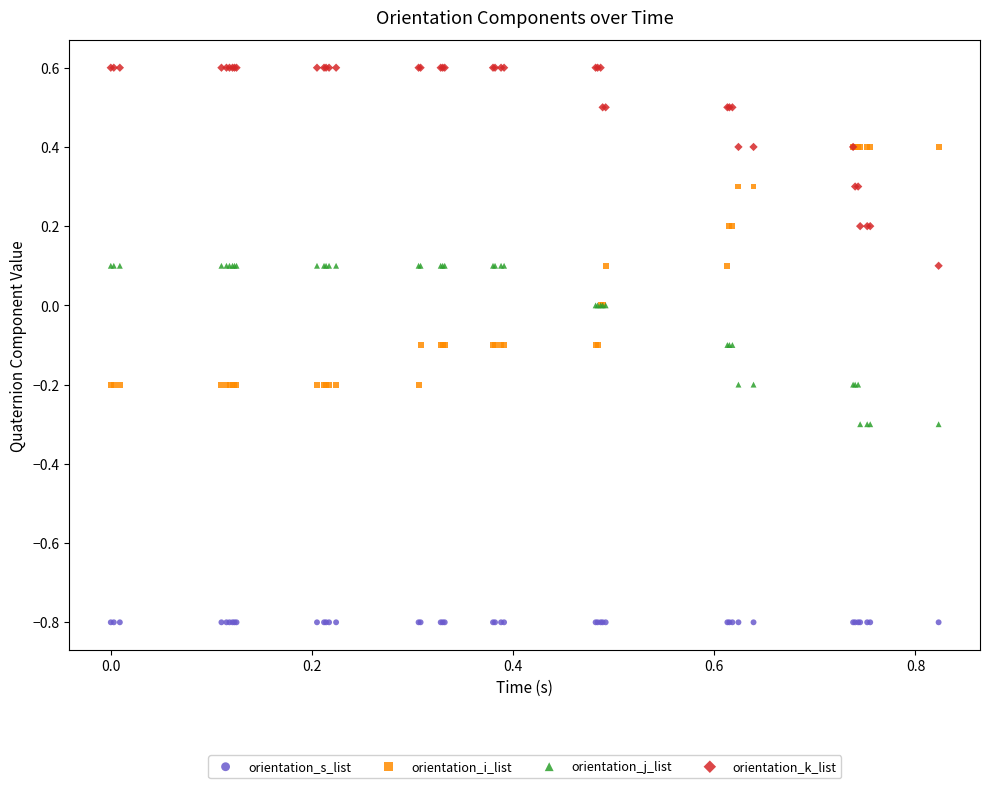

Which series reaches the minimum Y coordinate?

orientation_s_list